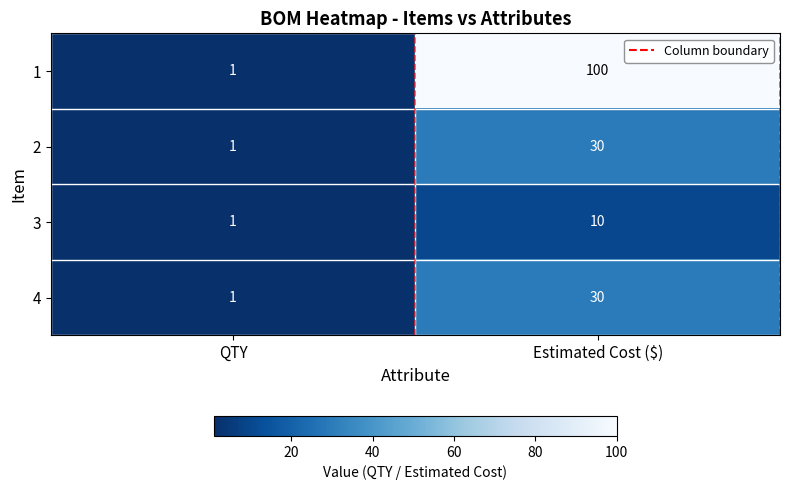

Which category has the lowest value across all series?

QTY